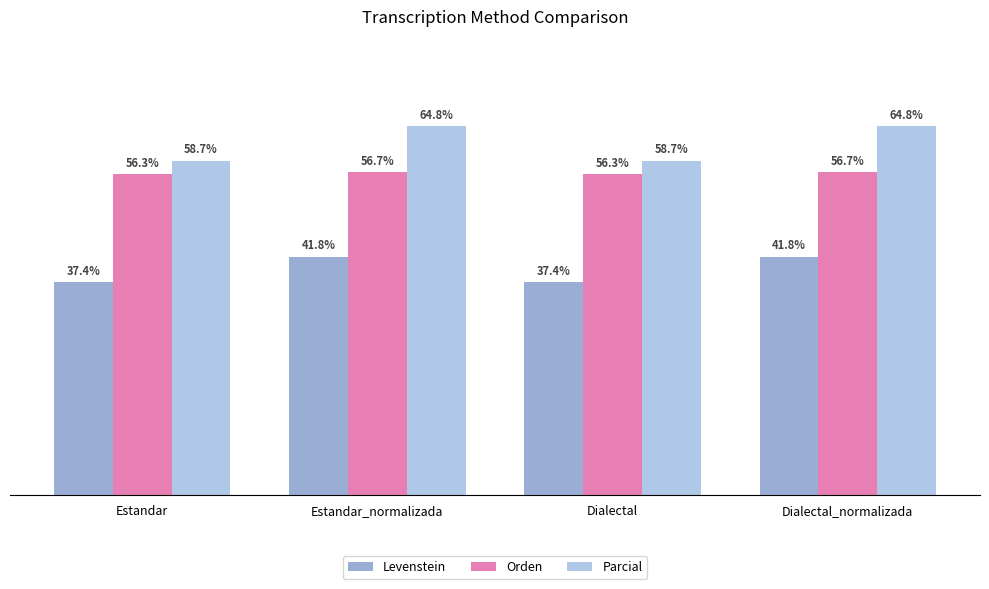

At Estandar_normalizada, list the series in order from largest to smallest.

Parcial, Orden, Levenstein